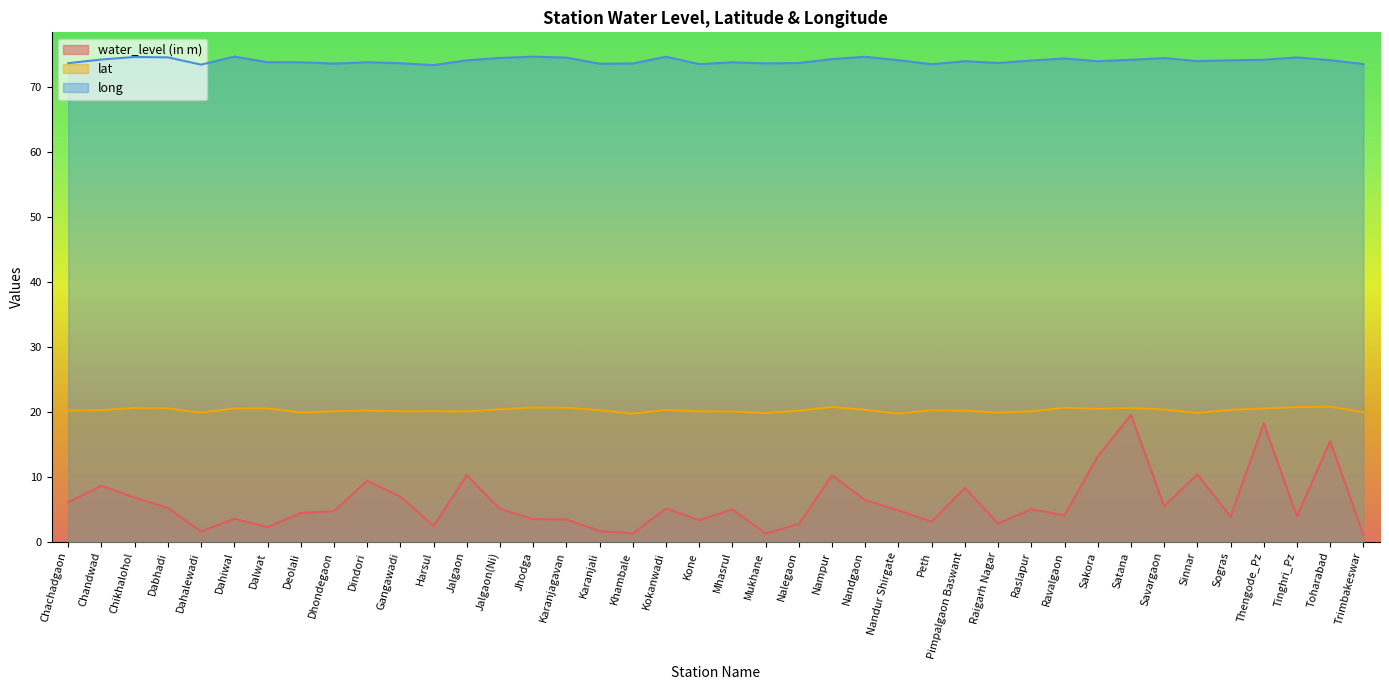

At which label is water_level (in m) closest to 10?

Nampur